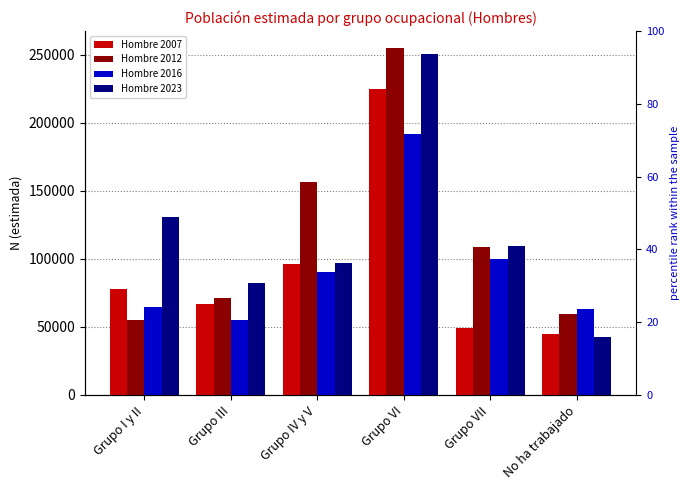

What are all the series names shown in the legend?

Hombre 2007, Hombre 2012, Hombre 2016, Hombre 2023